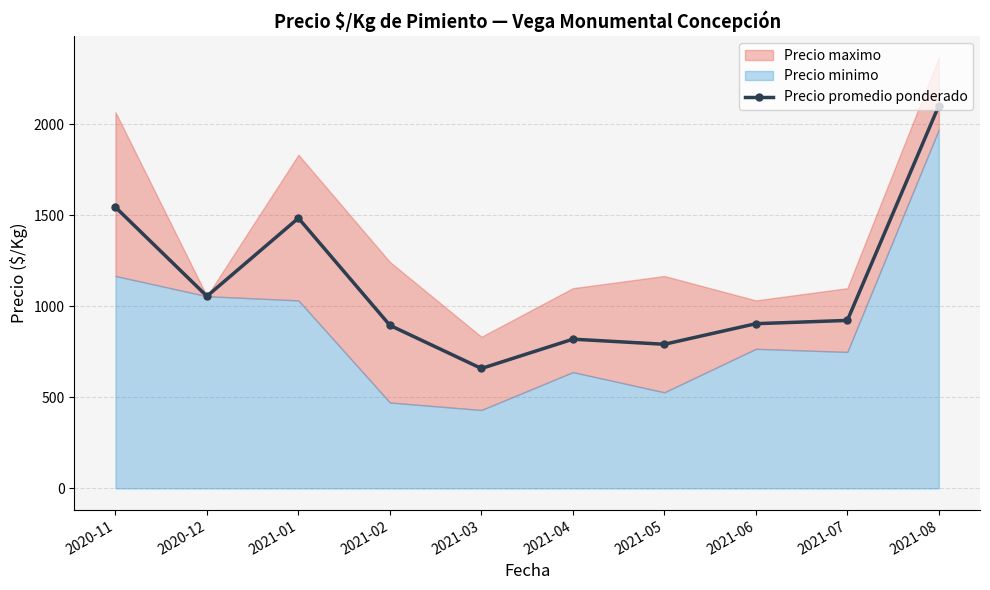

Where does the data first go above 923?

2020-11